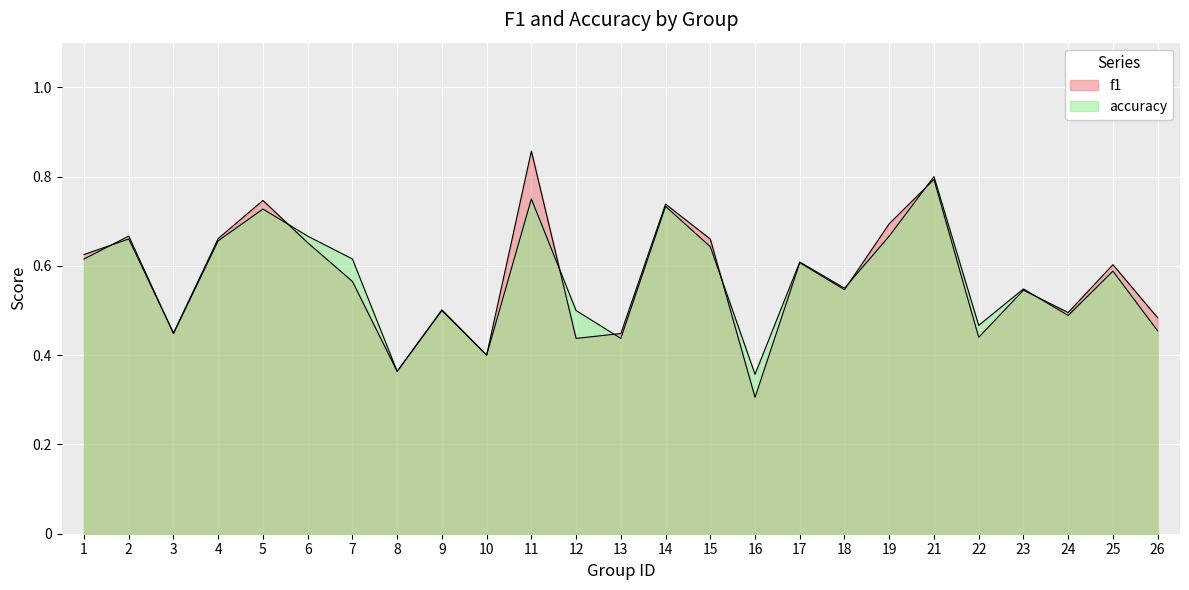

Where is the first local maximum for accuracy?

2